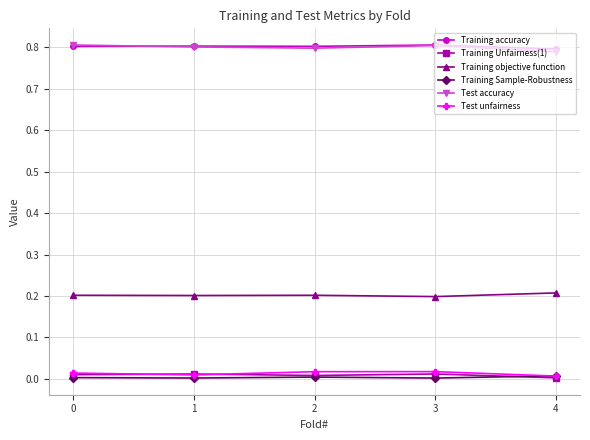

True or false: Training Unfairness(1) and Test accuracy intersect in this chart.

False